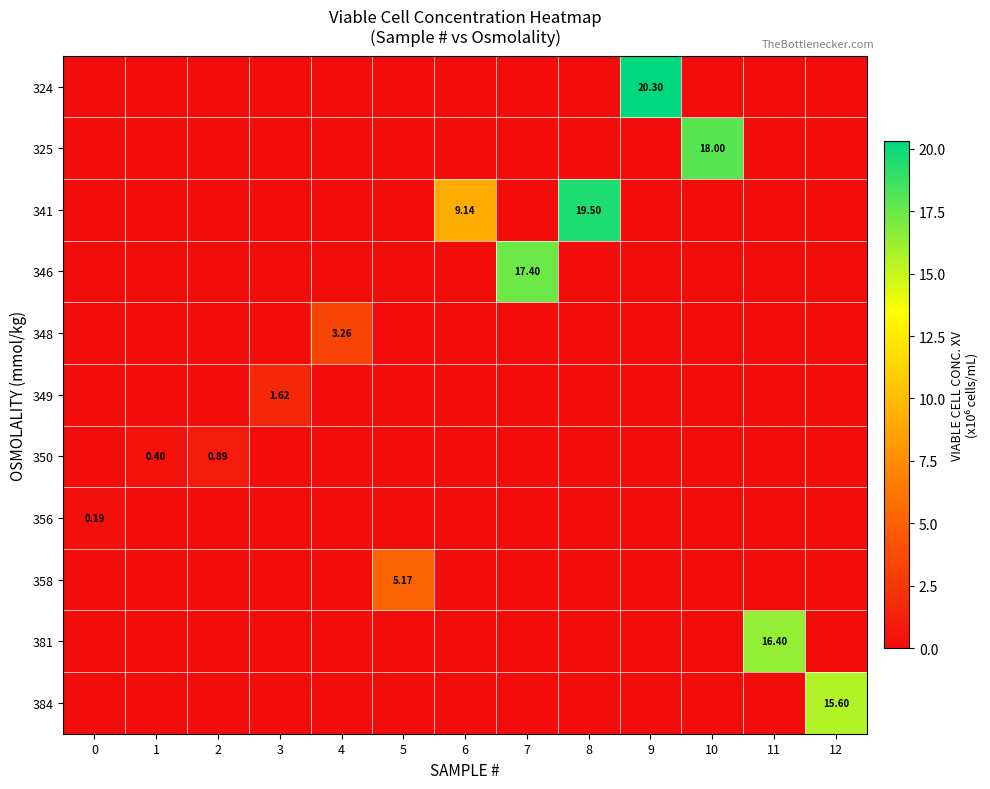

What is the total value across all series at 5?

5.2